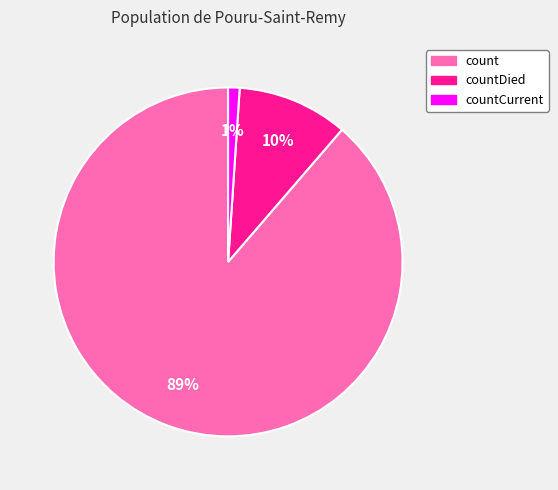

Is there any slice that represents more than half of the pie?

Yes